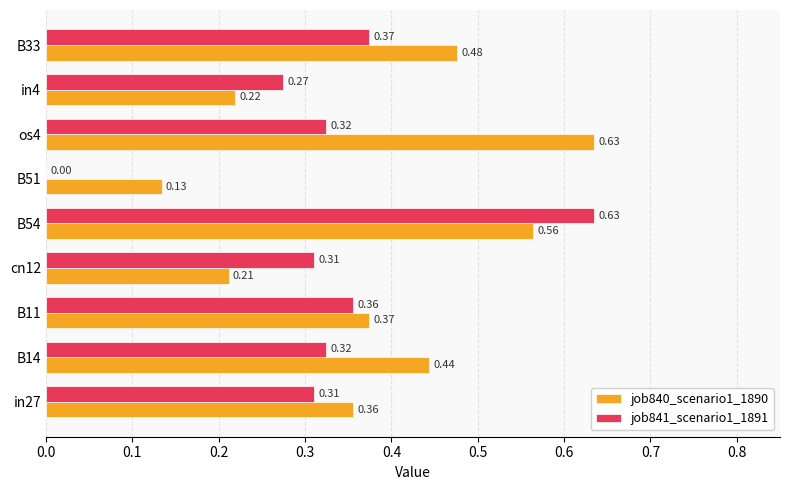

How many values in the job841_scenario1_1891 series exceed 0?

8